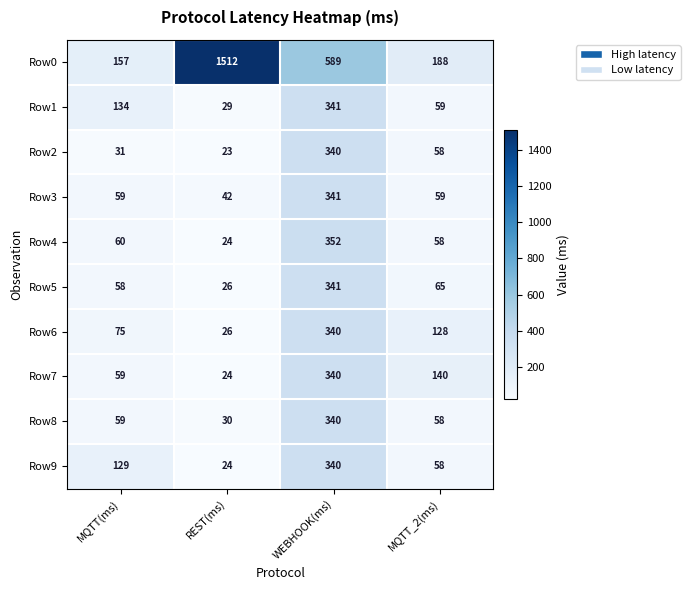

Rank the categories by Row4 value from lowest to highest.

REST(ms), MQTT_2(ms), MQTT(ms), WEBHOOK(ms)